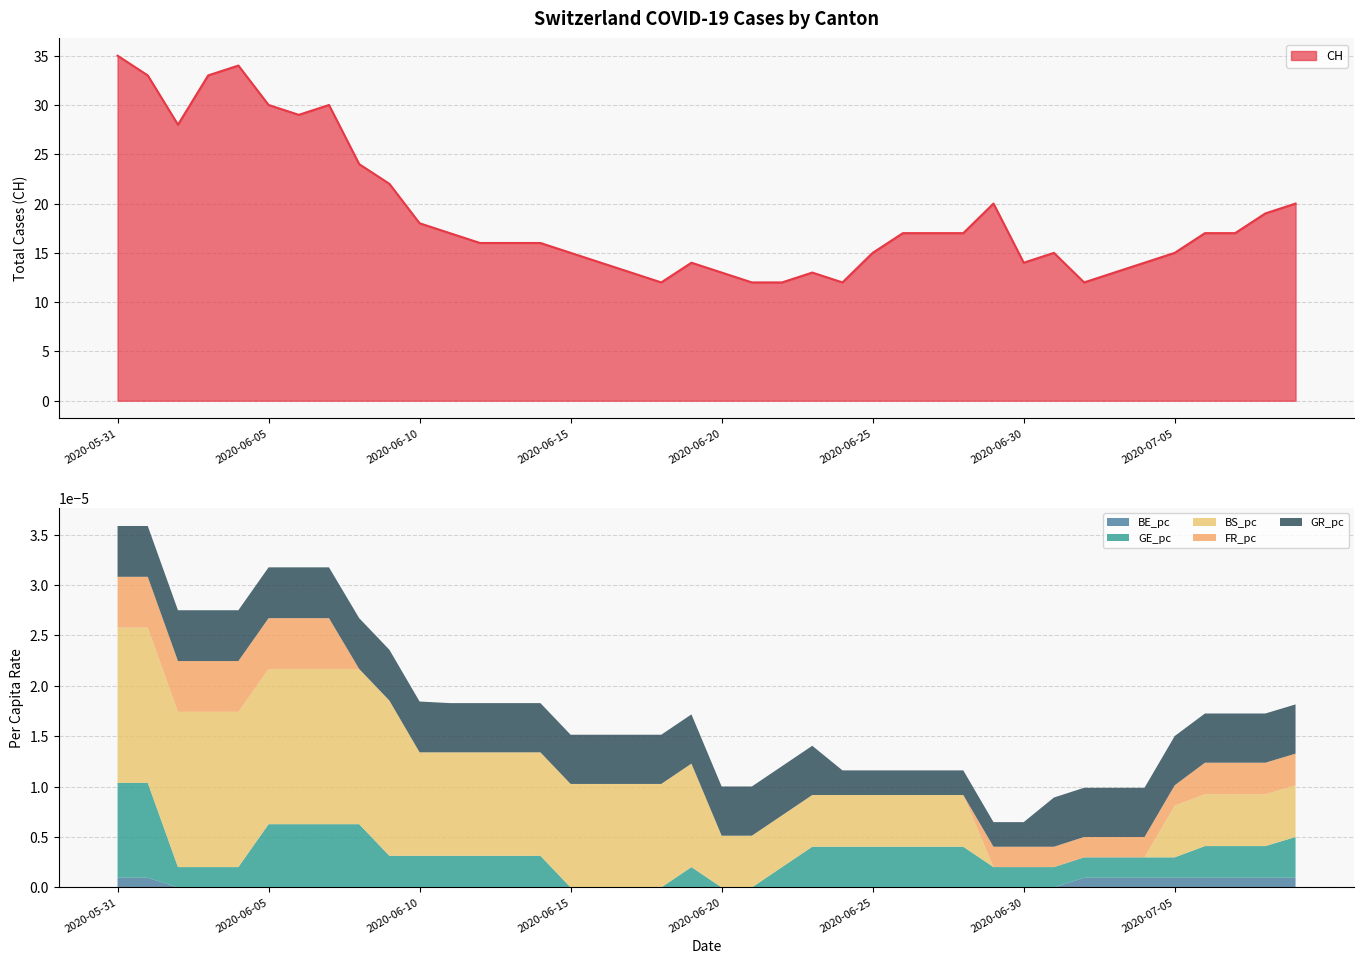

Does the chart have visible grid lines?

Yes